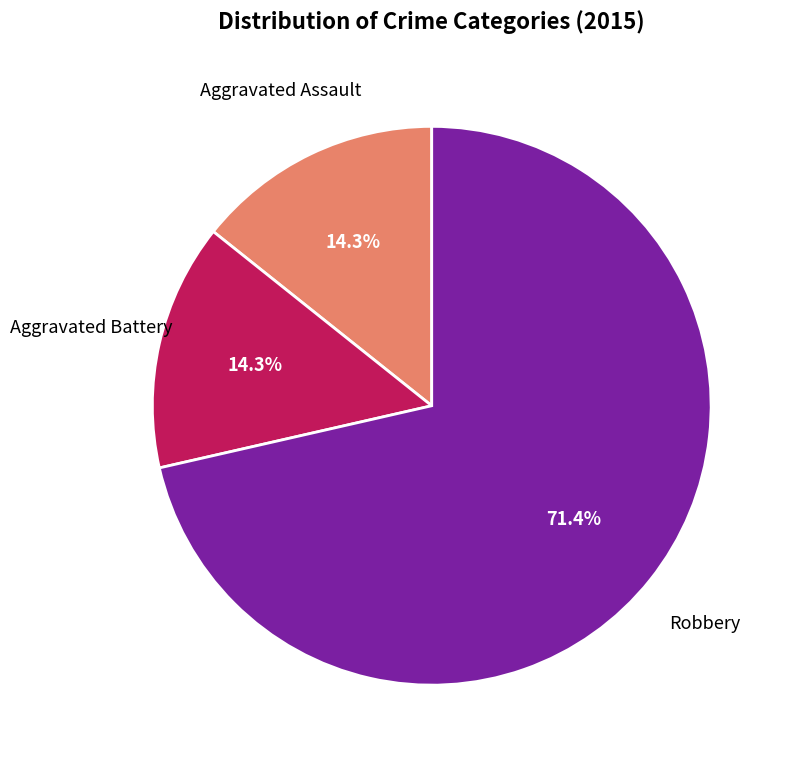

How many slices are in this pie chart?

3